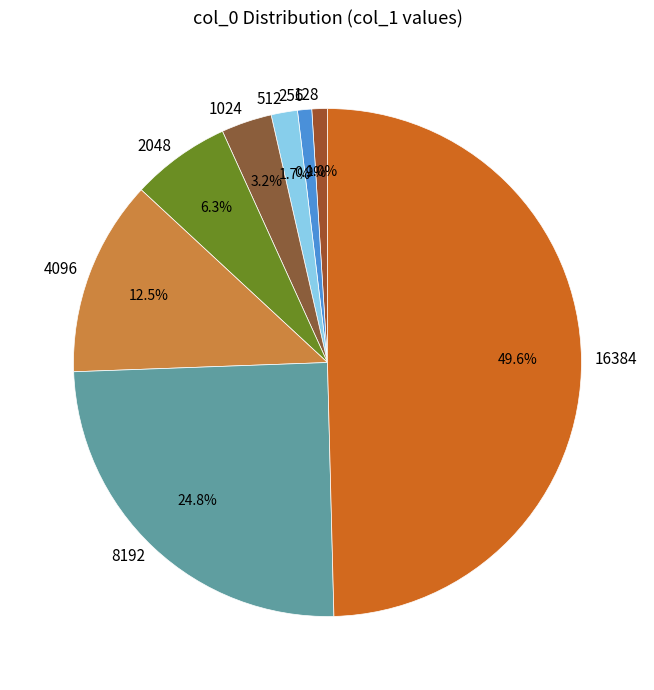

Which category has the biggest portion of the pie?

16384